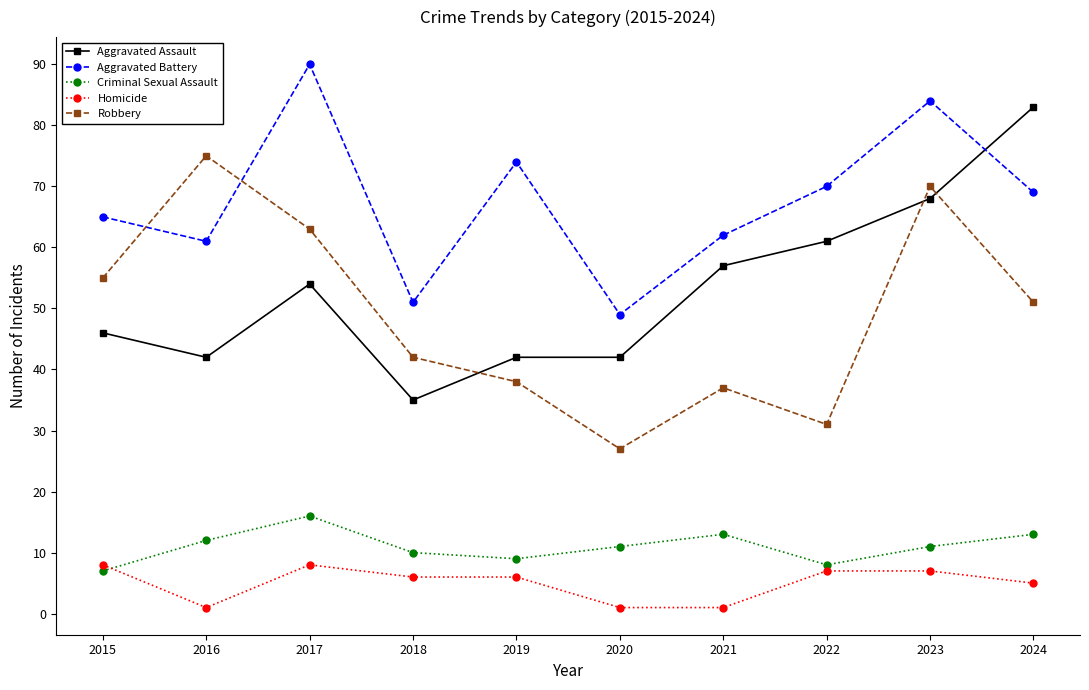

True or false: Criminal Sexual Assault and Robbery cross at least once.

False